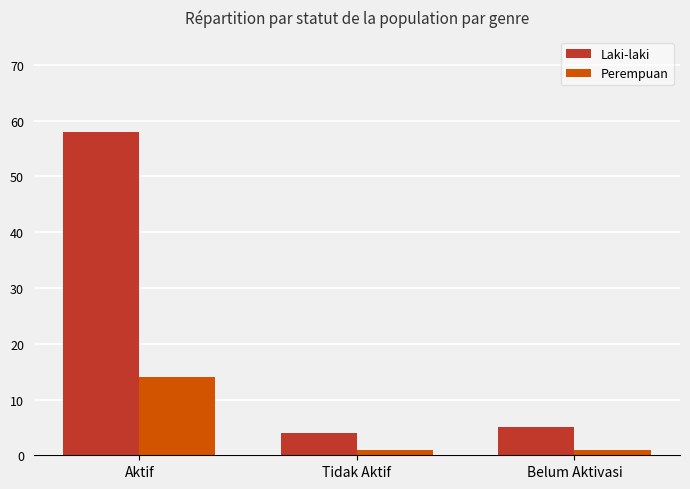

What is the maximum value for Laki-laki?

58